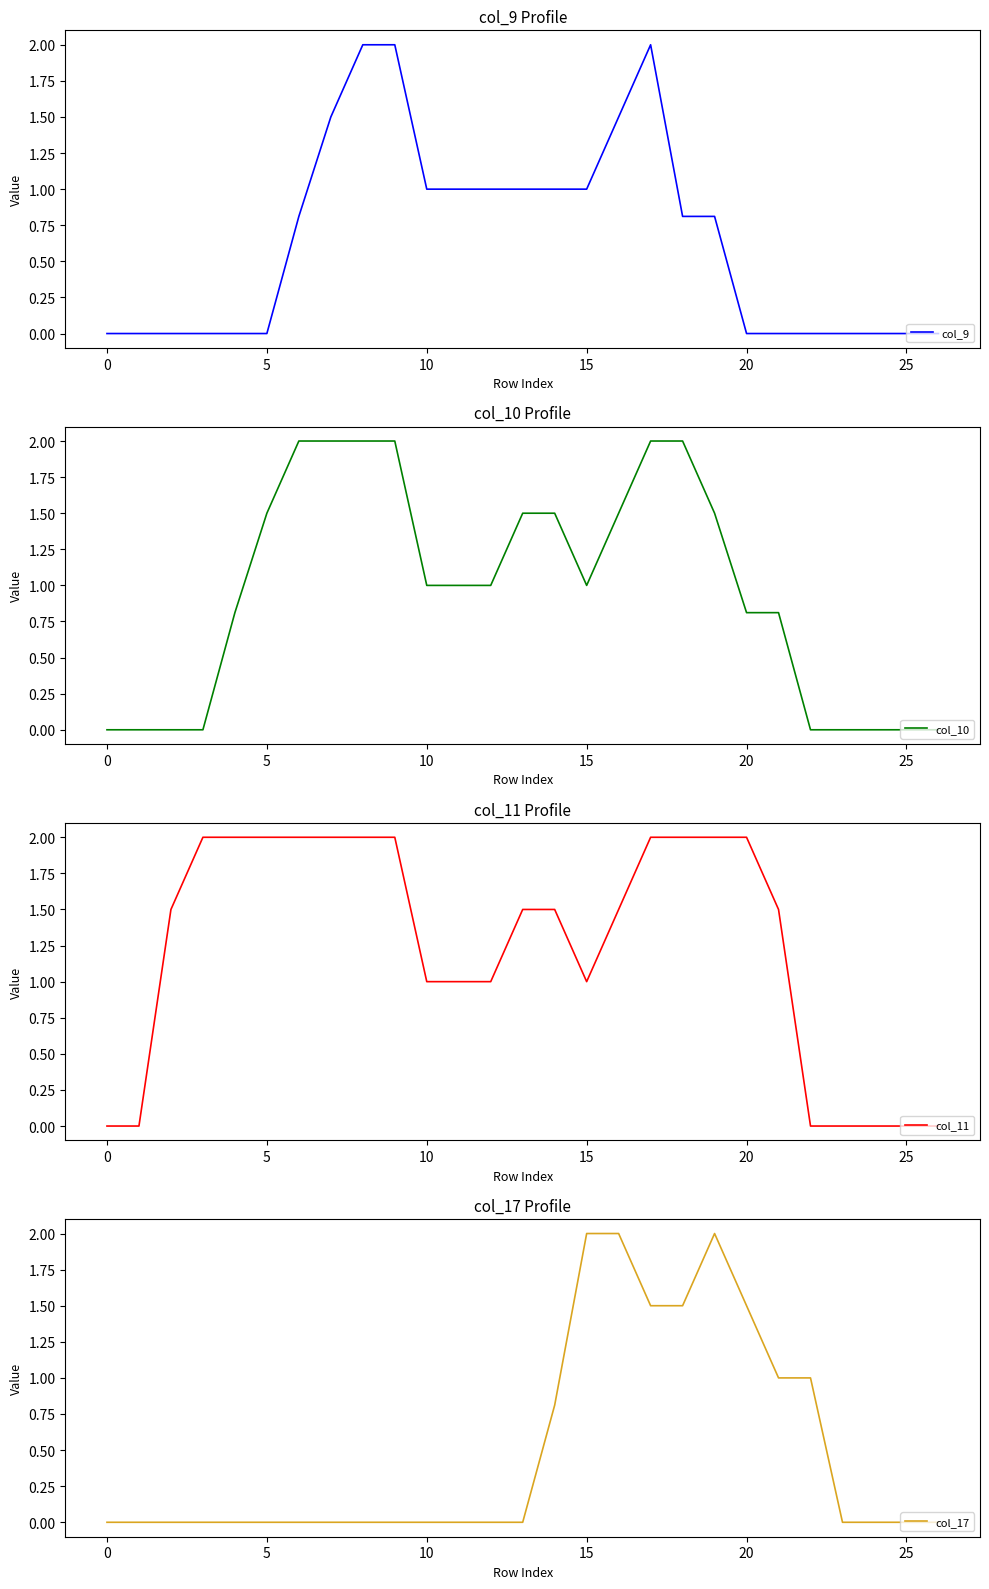

Is it true that col_9 equals 1.0 at 15?

True